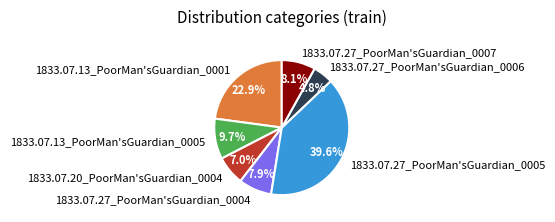

How many slices are in this pie chart?

7